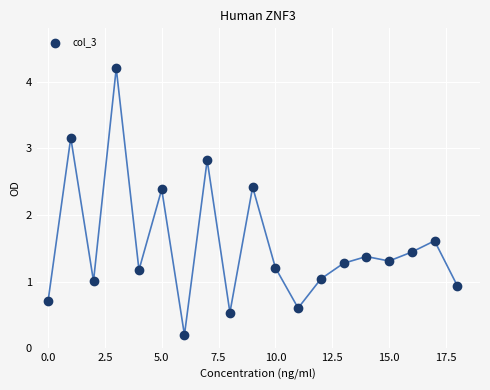

What is the range of Y values (max minus min)?

4.0